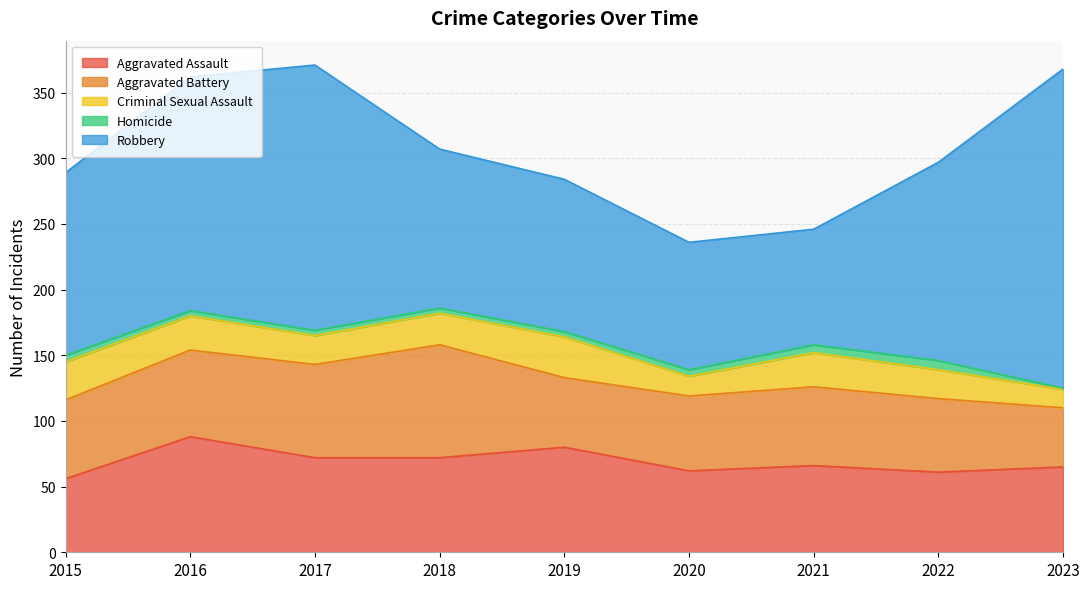

Reading left to right, list all the values displayed in this chart.

Aggravated Assault: 2015=56	2016=88	2017=72	2018=72	2019=80	2020=62	2021=66	2022=61	2023=65
Aggravated Battery: 2015=60	2016=66	2017=71	2018=86	2019=53	2020=57	2021=60	2022=56	2023=45
Criminal Sexual Assault: 2015=29	2016=26	2017=22	2018=24	2019=31	2020=15	2021=26	2022=22	2023=14
Homicide: 2015=5	2016=4	2017=4	2018=4	2019=4	2020=5	2021=6	2022=7	2023=1
Robbery: 2015=139	2016=178	2017=202	2018=121	2019=116	2020=97	2021=88	2022=151	2023=243